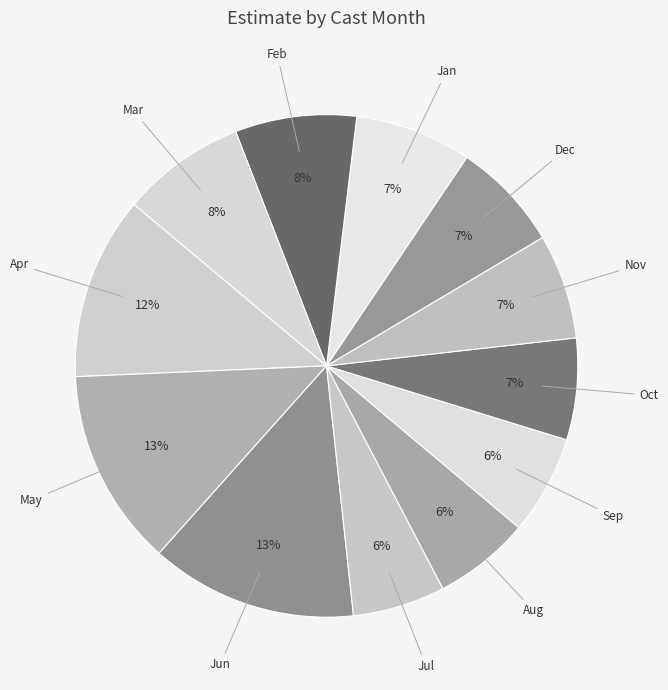

Is there any slice that represents more than half of the pie?

No